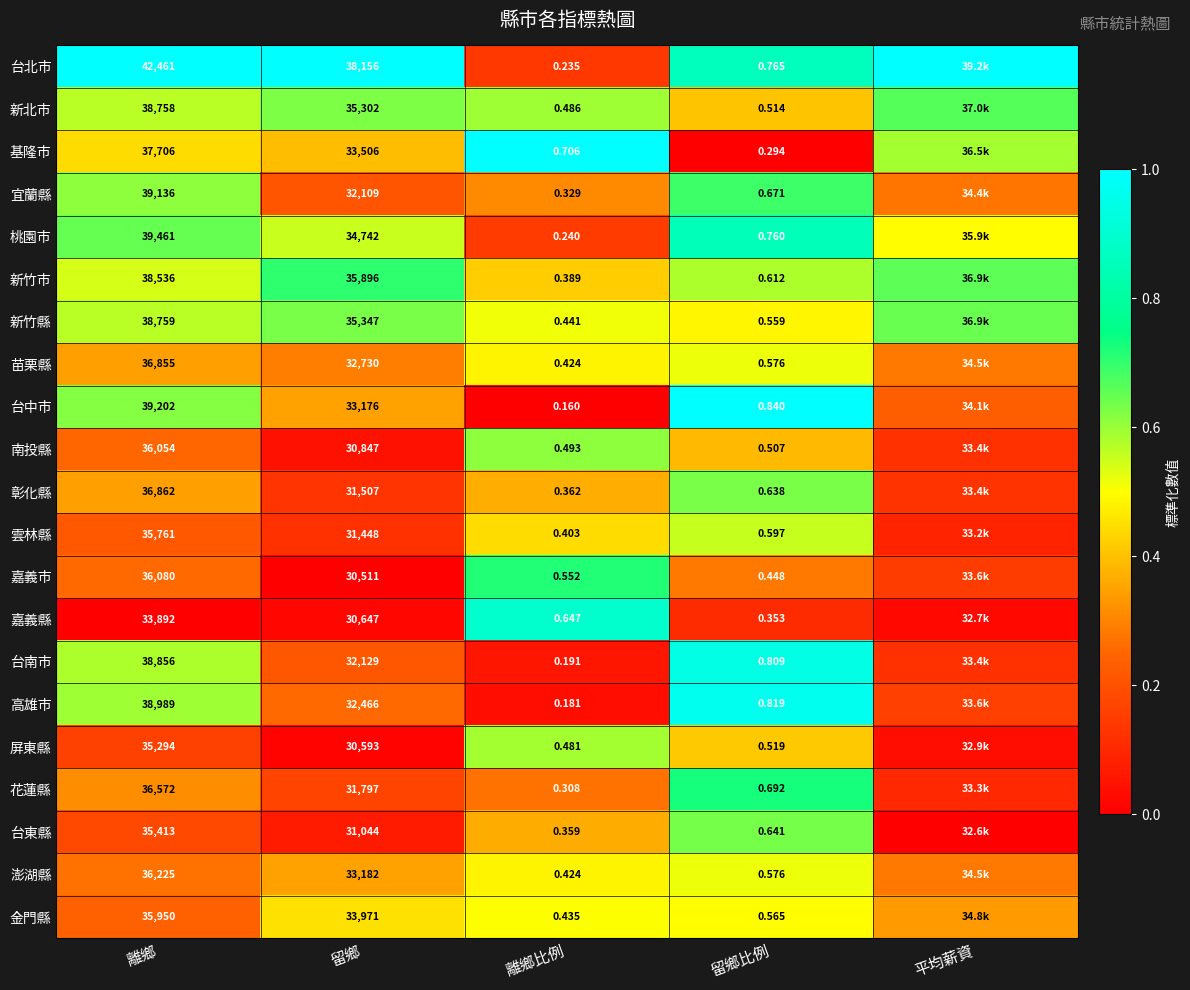

At how many categories does at least one series exceed 0?

5